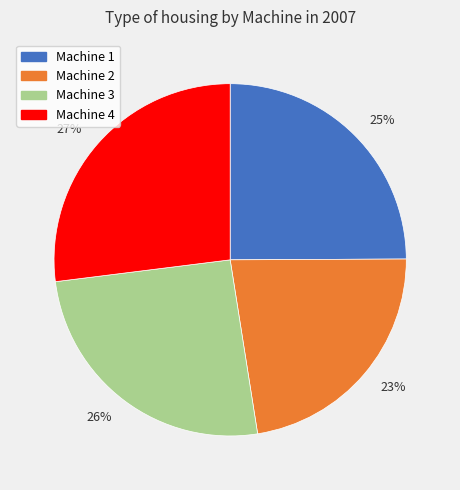

How many slices are in this pie chart?

4